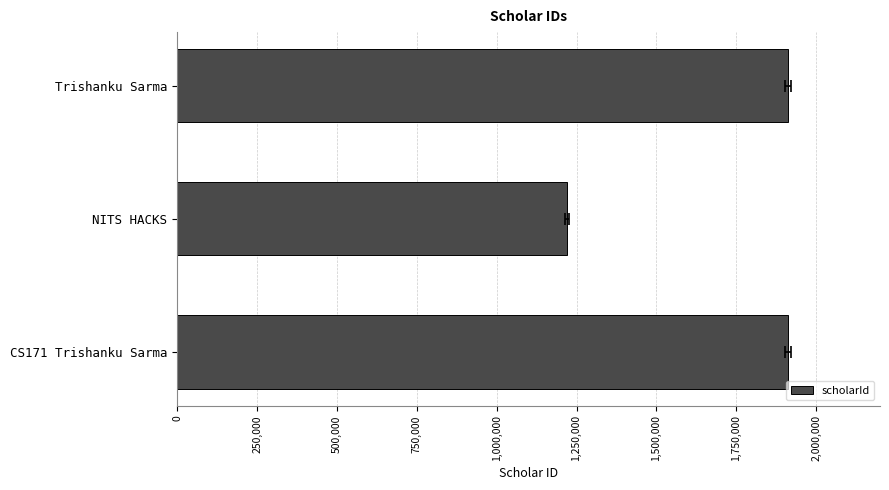

How many bars are there in total?

3